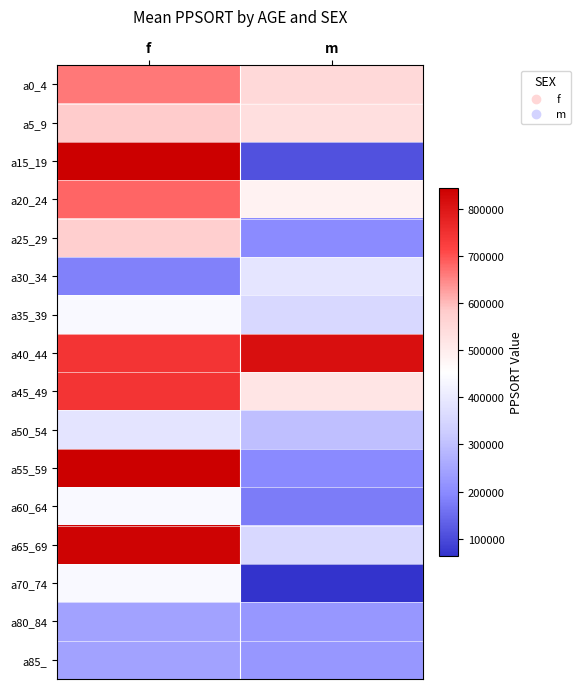

Count the number of data series in this chart.

16